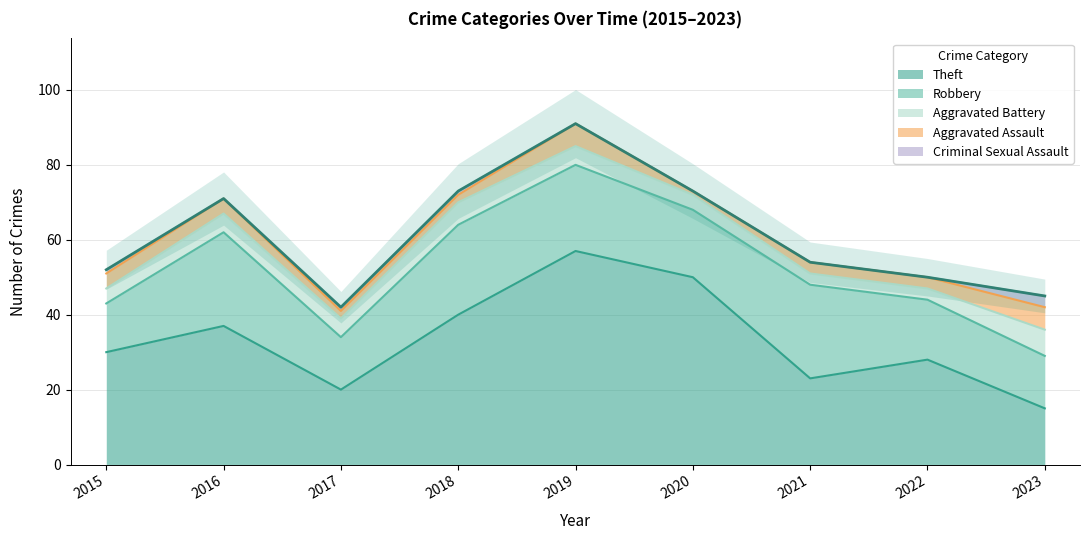

At how many categories does at least one series exceed 27?

6